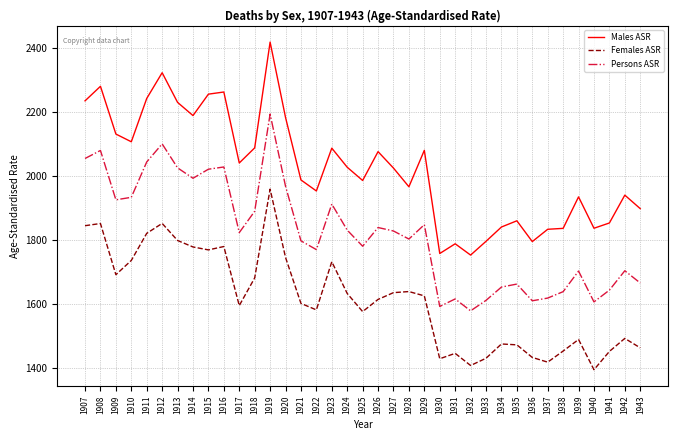

What is the difference between the Females ASR values at 1939 and 1928?

149.6